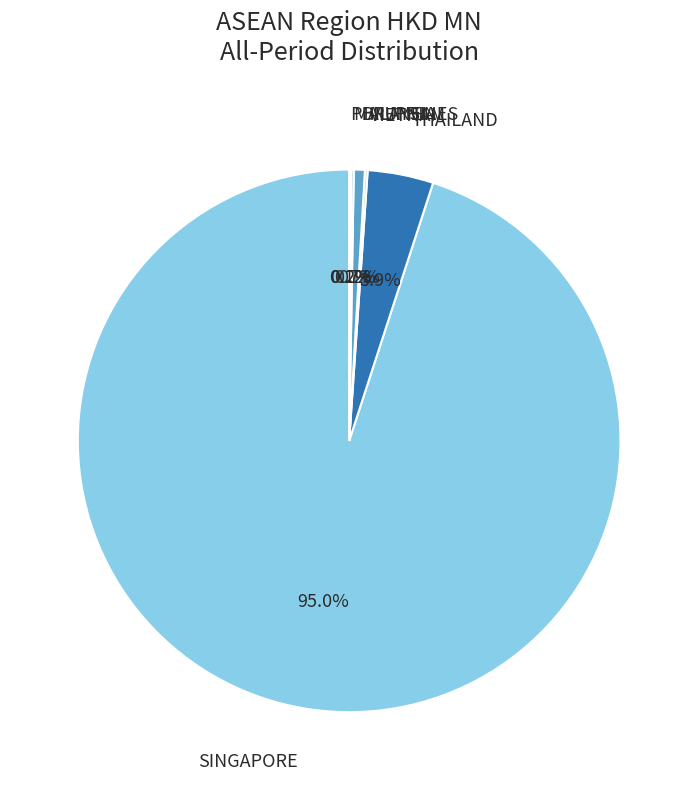

How many slices are in this pie chart?

6